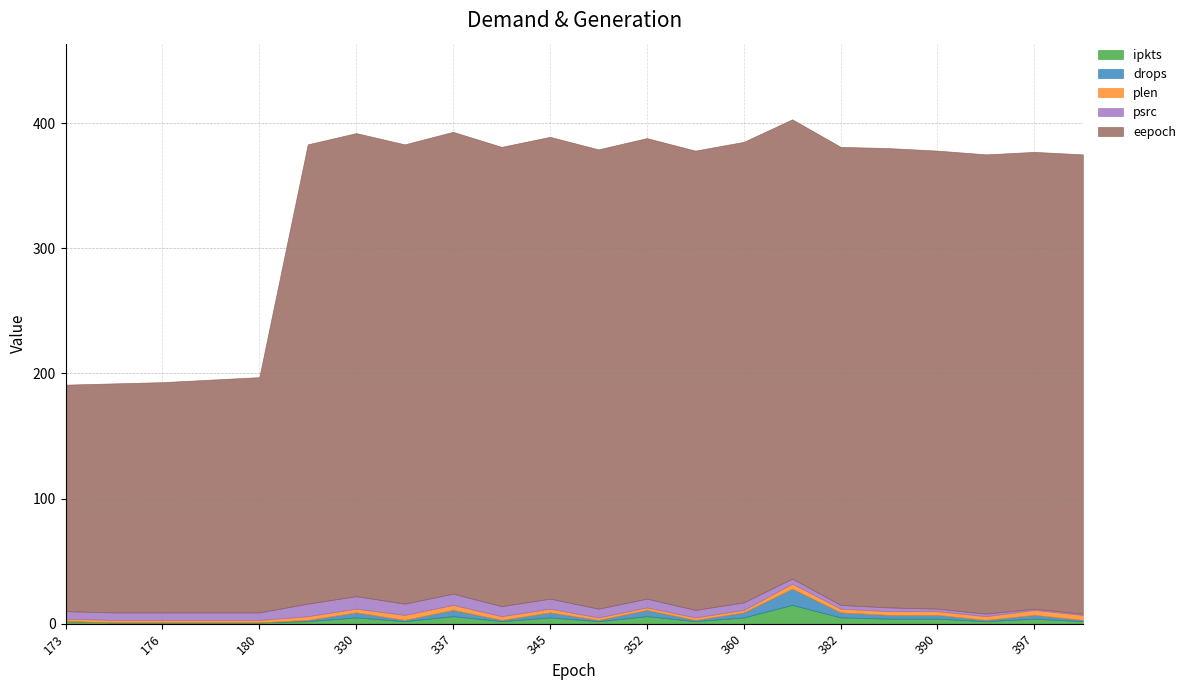

What is the average value of the plen series?

3